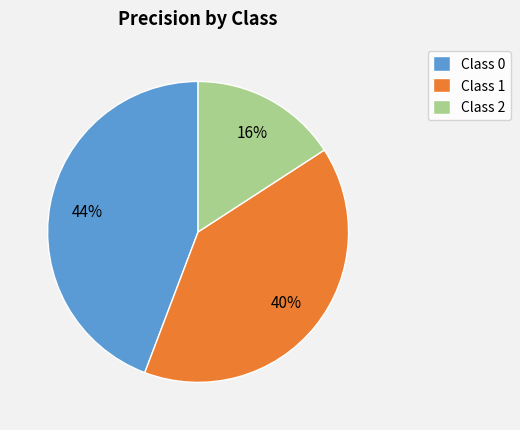

To the nearest percent, what is the difference between the Class 0 and Class 2 slice percentages?

28%